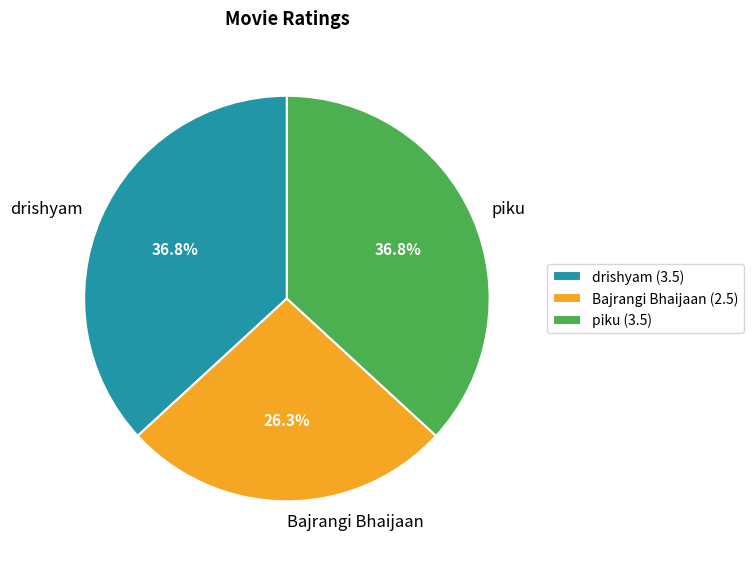

How many segments does this pie chart have?

3